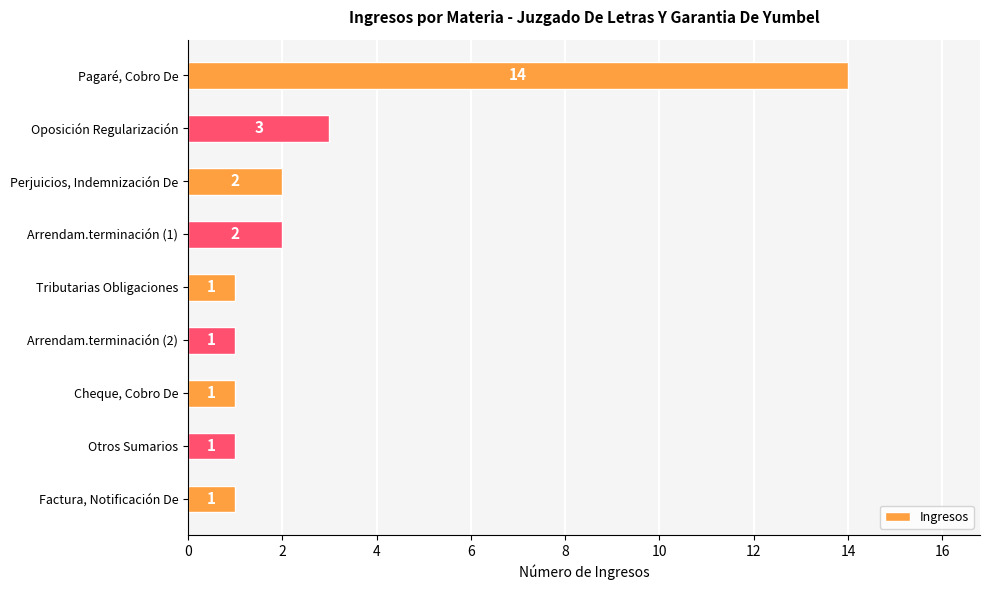

How many distinct data groups are displayed?

1